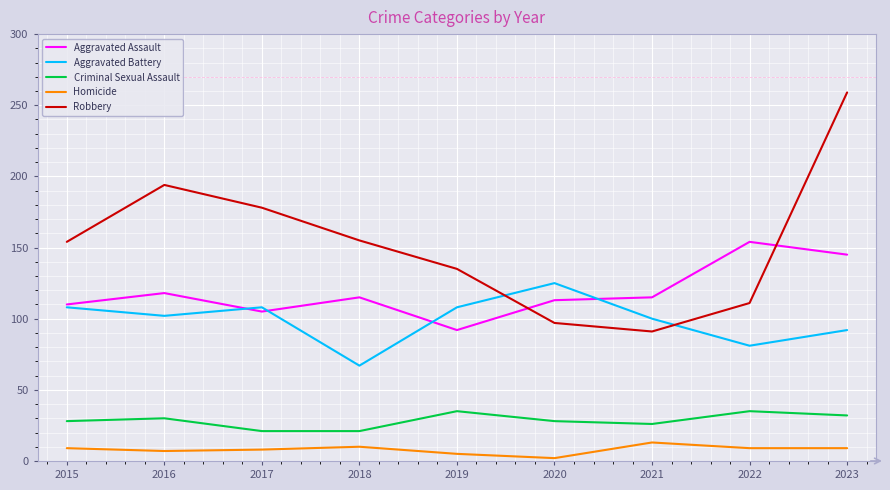

Rank the series at 2022 from lowest to highest value.

Homicide, Criminal Sexual Assault, Aggravated Battery, Robbery, Aggravated Assault